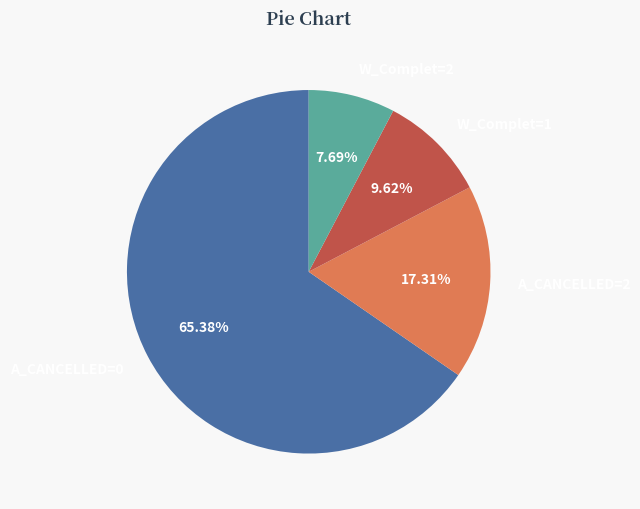

Rank the categories by value from highest to lowest.

A_CANCELLED=0, A_CANCELLED=2, W_Complet=1, W_Complet=2